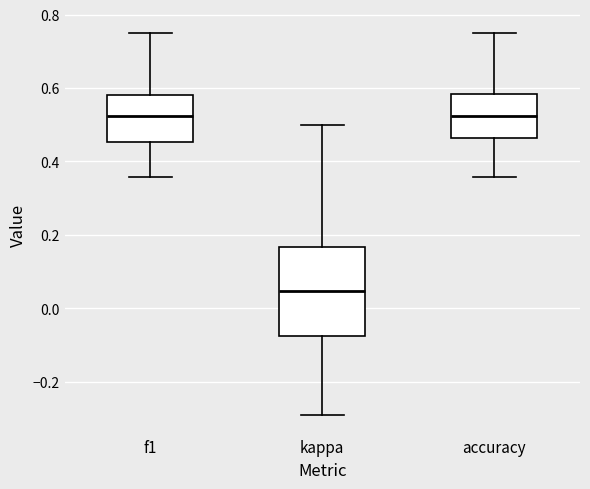

Which box is the tallest, from its lower edge to its upper edge?

kappa